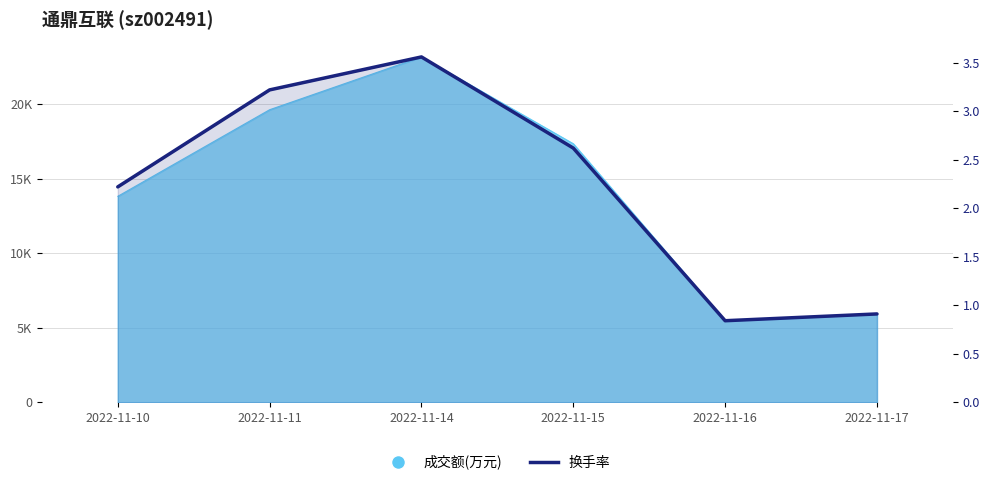

What is the change in value from 2022-11-10 to 2022-11-11?

+1.0